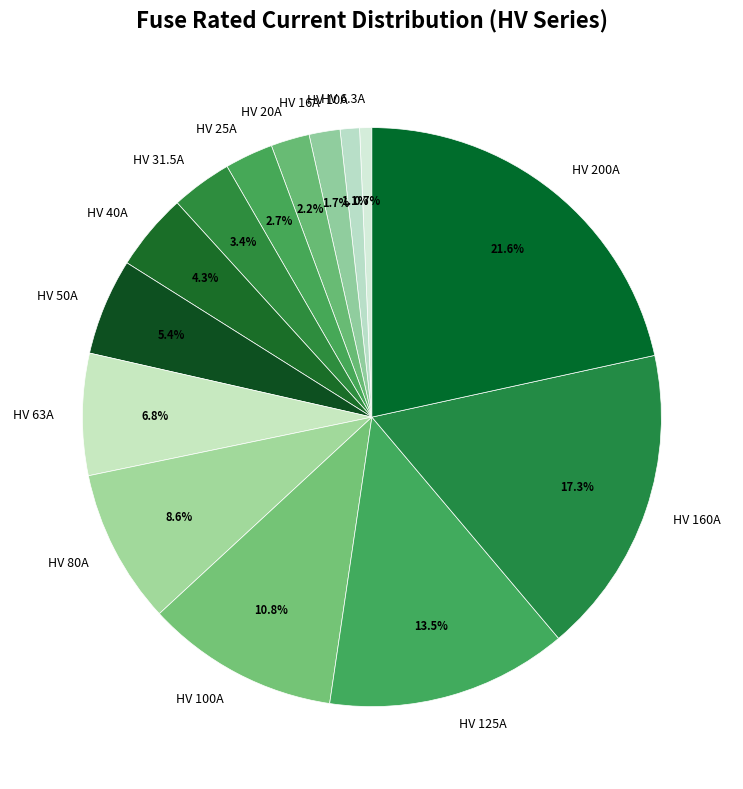

Does any single category account for the majority?

No